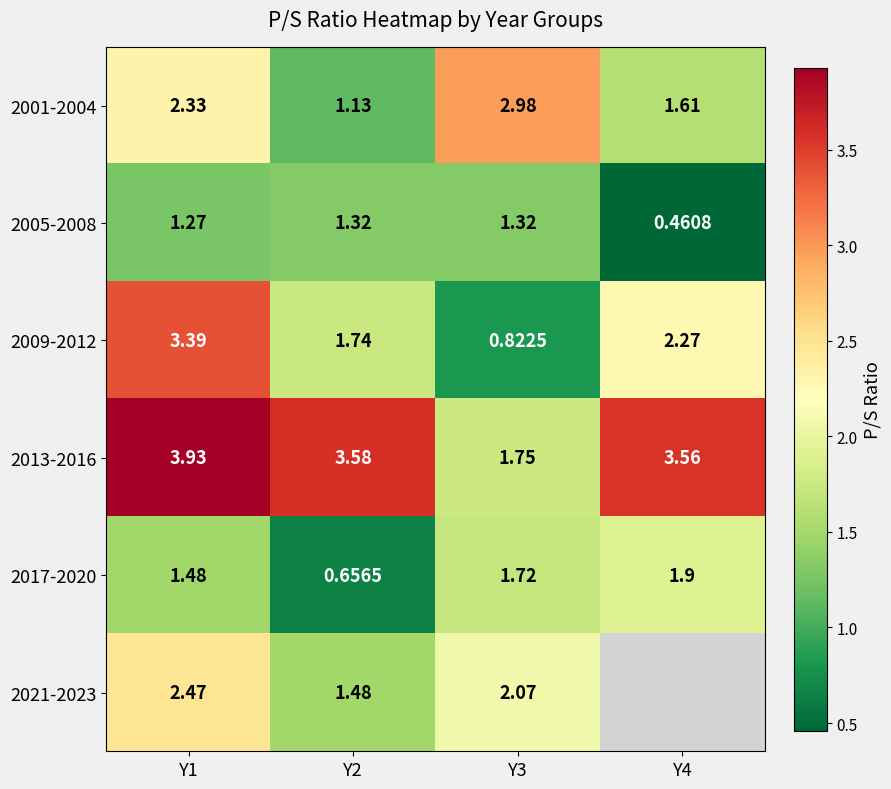

Is the value of 2017-2020 at Y1 greater than the value of 2001-2004 at Y1?

No